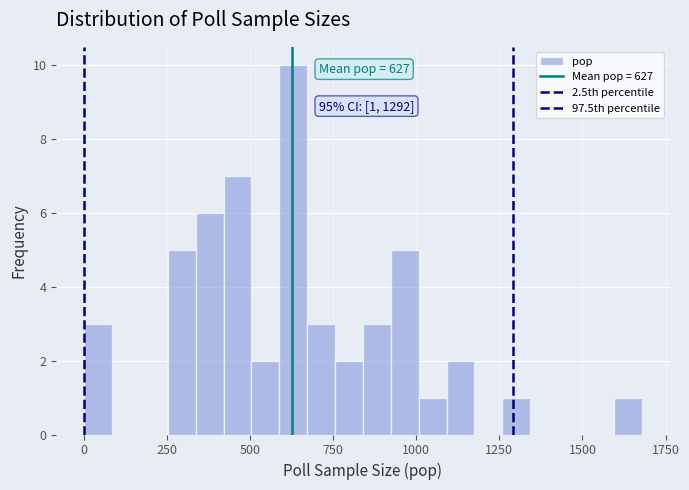

Read against the x-axis, roughly where is the centre of the tallest bar?

650